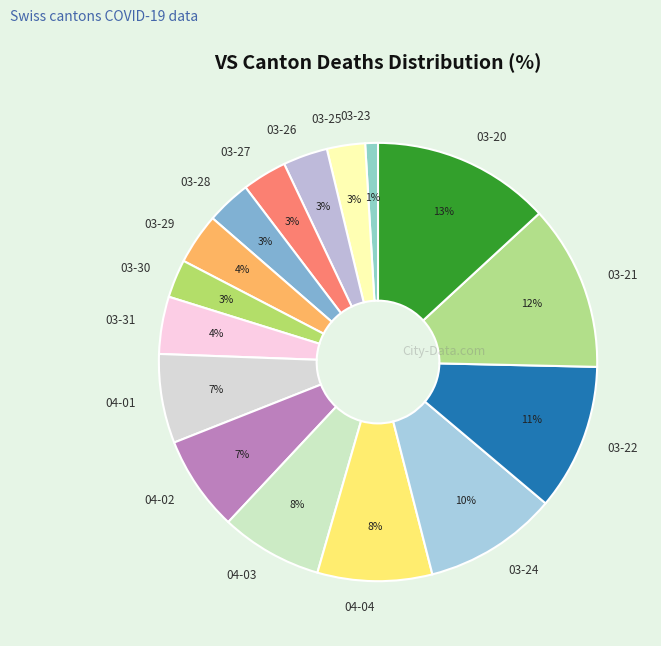

What is the ratio of the value at 04-01 to the value at 03-20?

0.5